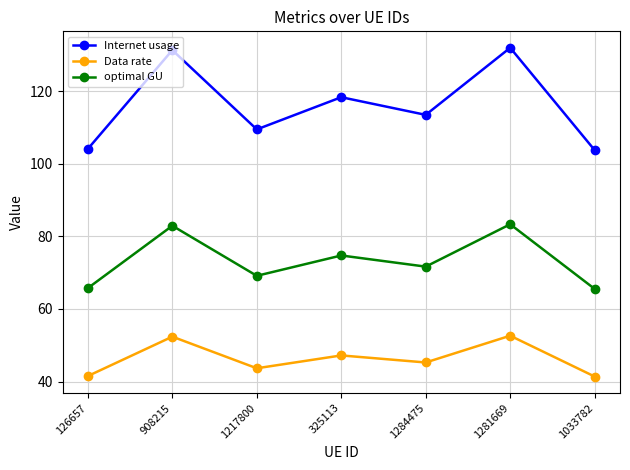

What is the difference between the maximum and minimum values in the Data rate series?

11.2